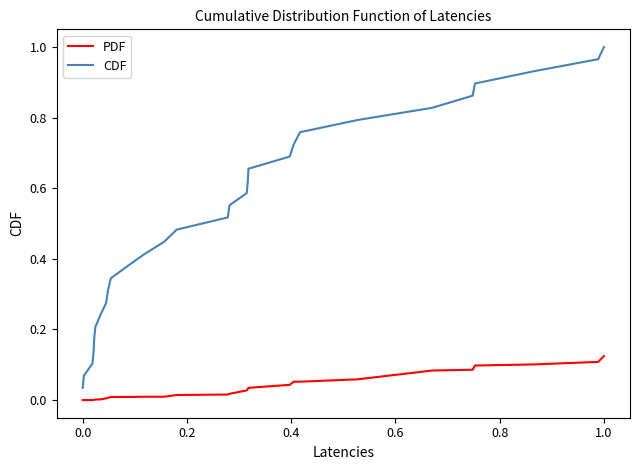

Which series has the largest range (max minus min)?

CDF